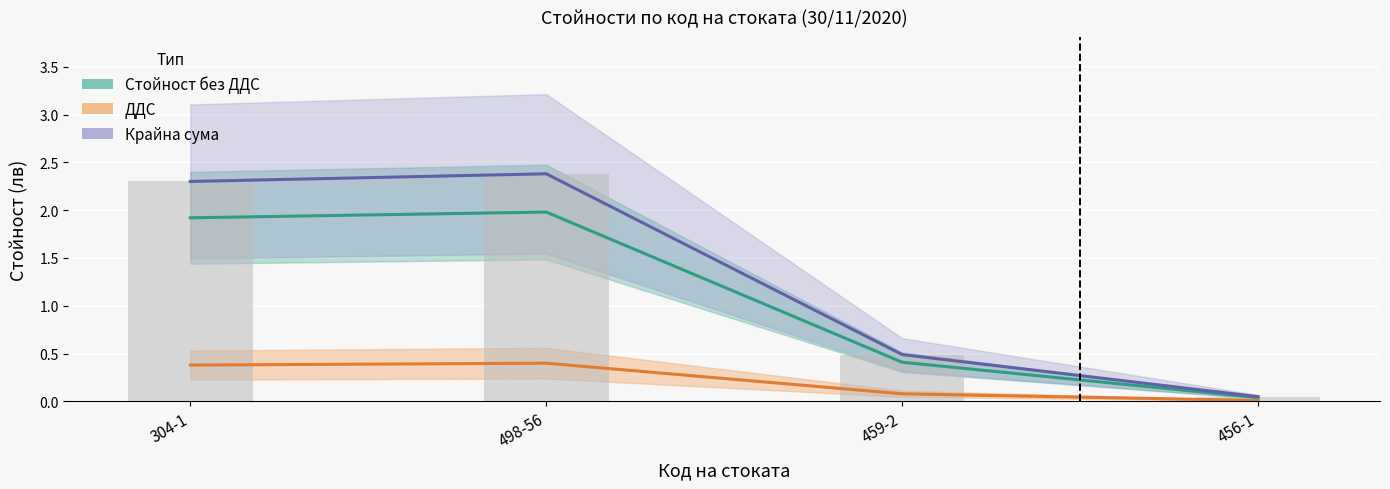

What is the value of the Крайна сума bar at the 1st from the left?

2.3